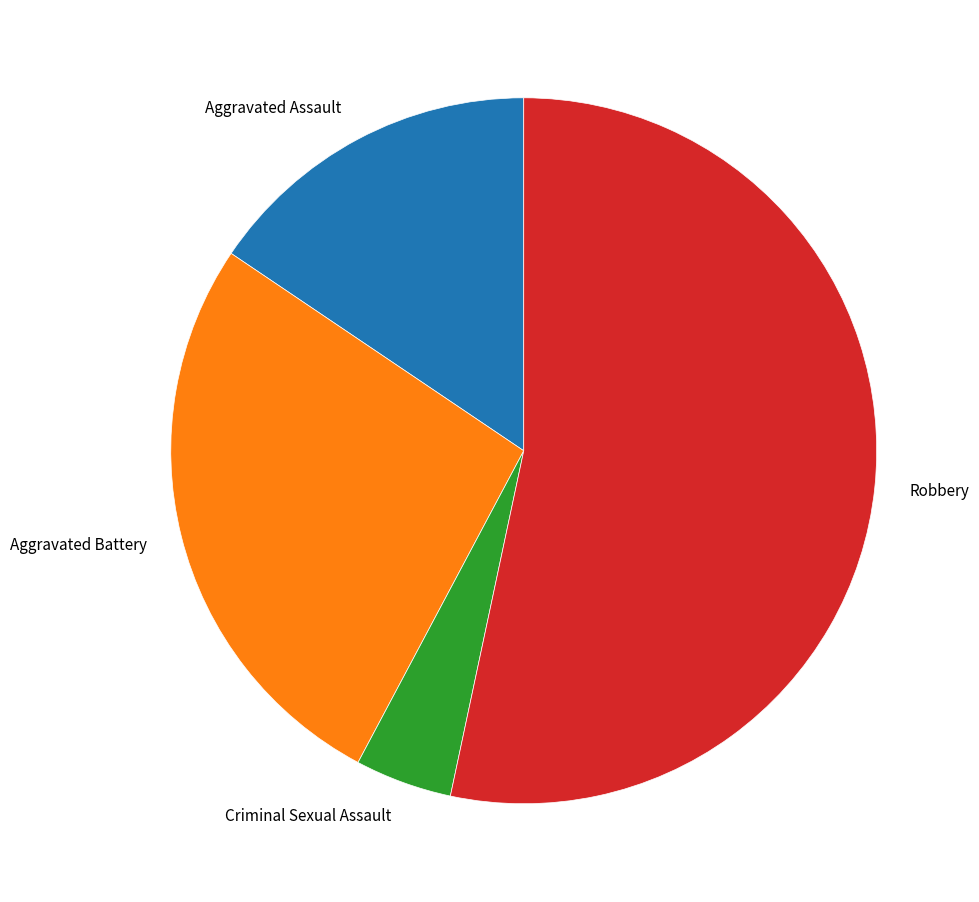

Between Robbery and Aggravated Battery, which is larger?

Robbery